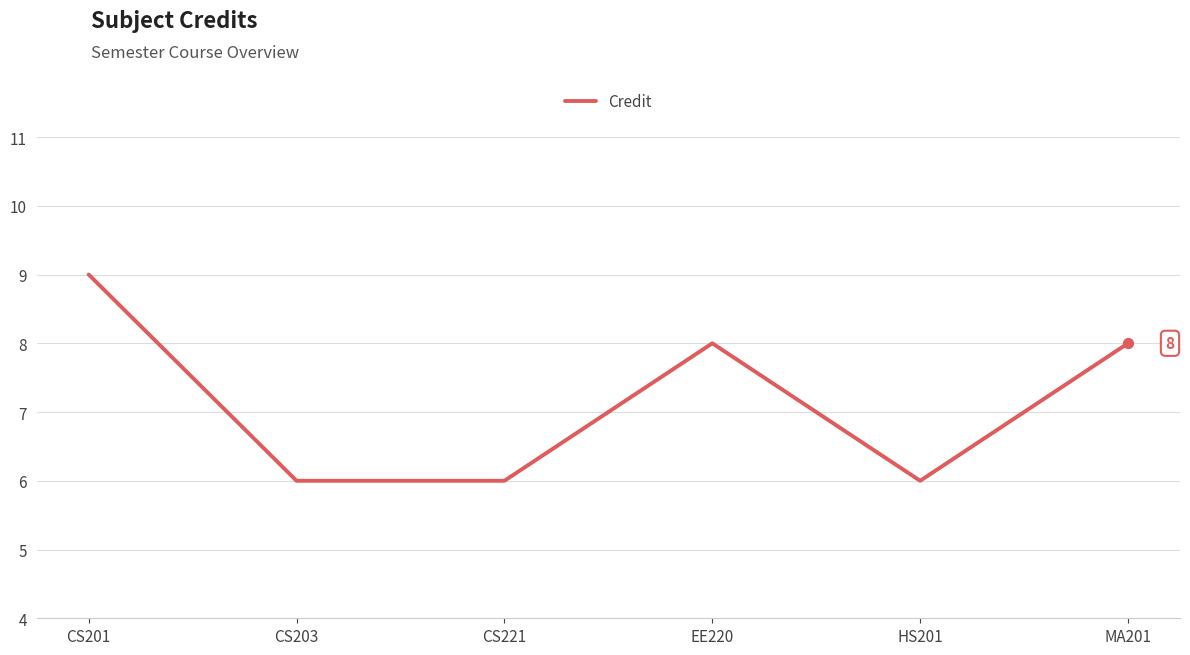

What is the change in value from CS221 to EE220?

+2